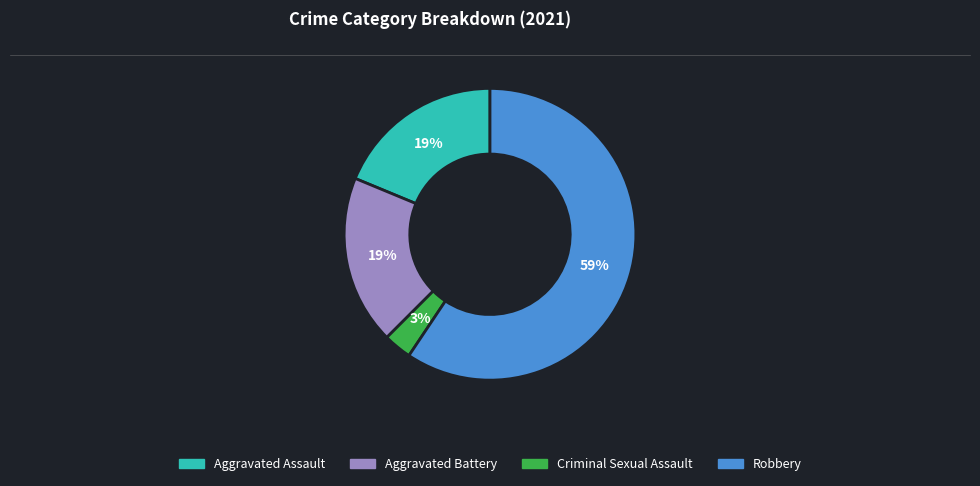

The Aggravated Assault slice represents 19% of the pie. True or false?

True